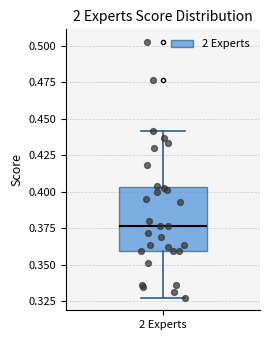

Read this box plot against the y-axis: the position of the median line, the range covered by the box, and the ends of both whiskers. The values are not printed on the chart, so give them approximately, as read against the axis.

median 0.375, box 0.360 to 0.405, whiskers 0.325 to 0.440